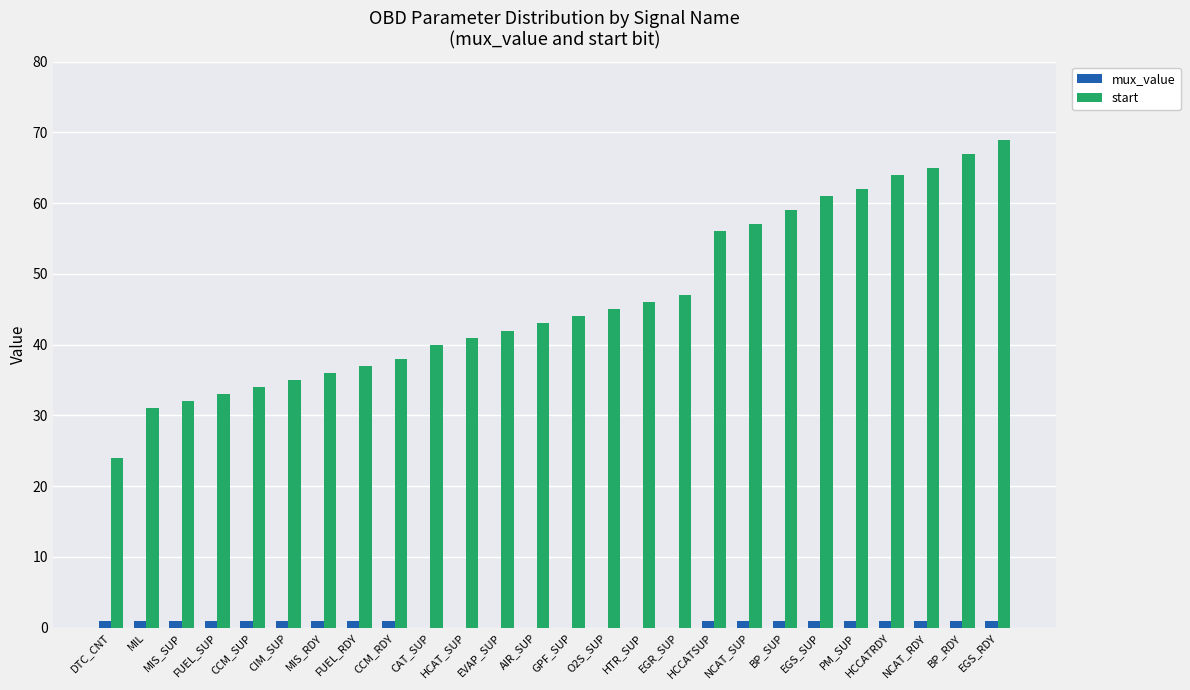

What value does the mux_value series have at FUEL_RDY?

1